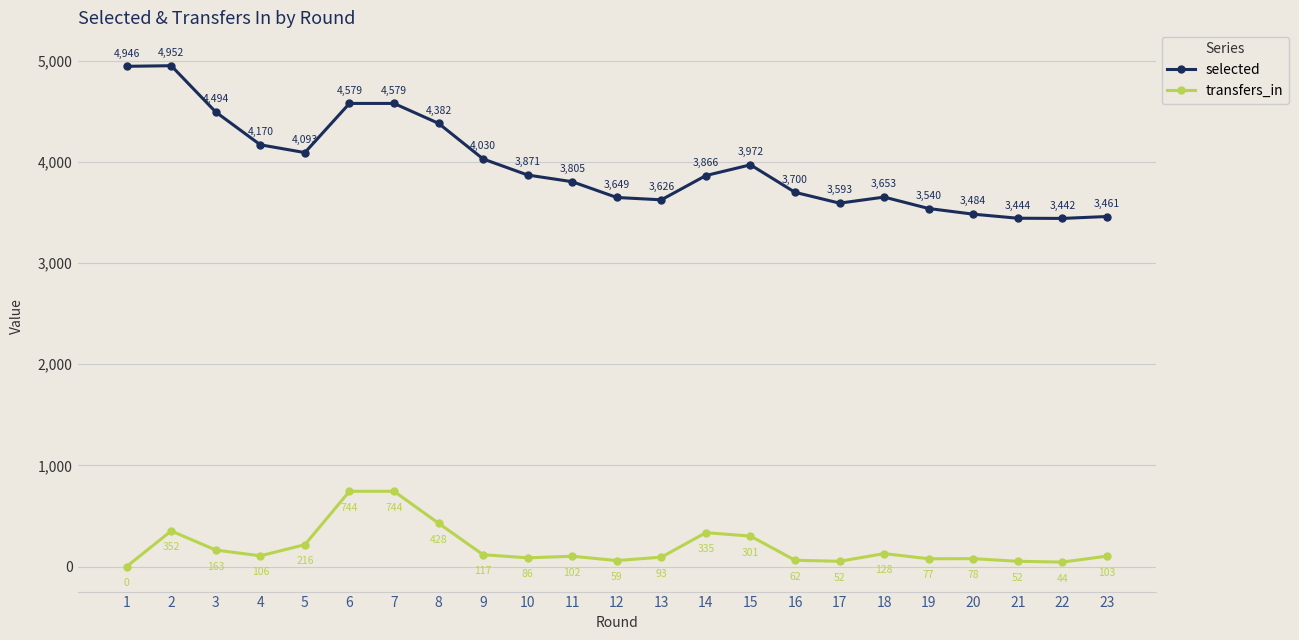

True or false: transfers_in and selected cross at least once.

False